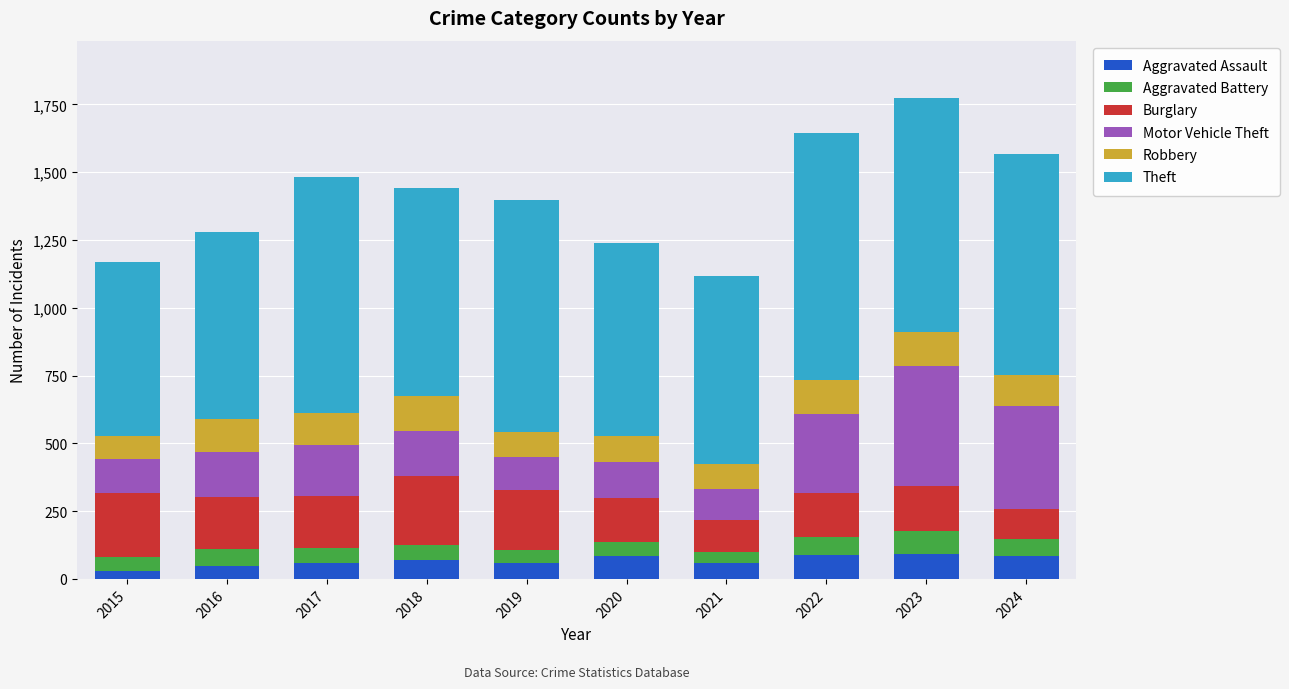

What is the total value across all series at 2021?

1117